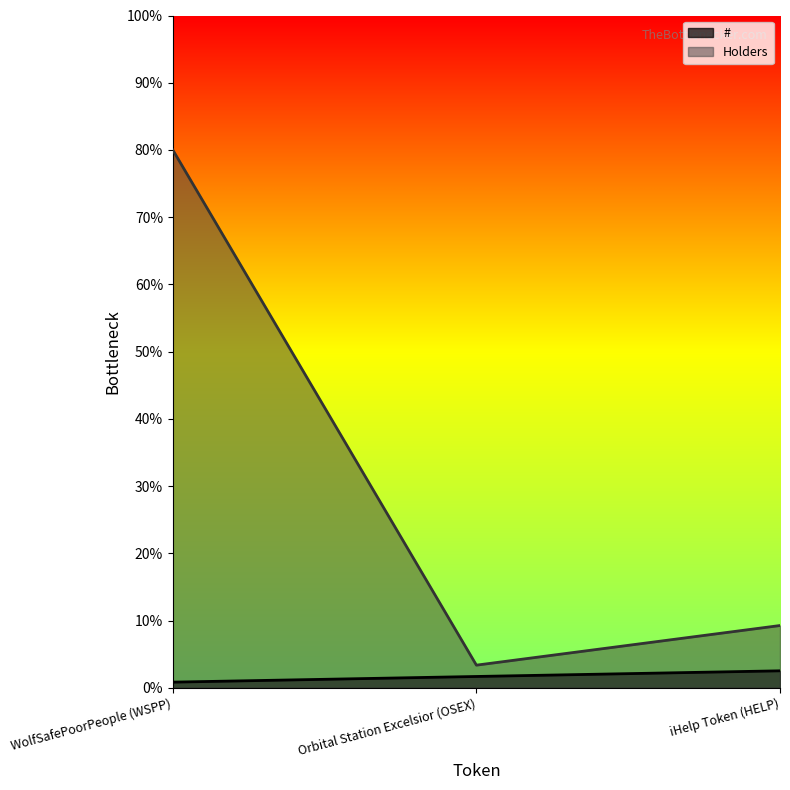

How many distinct data groups are displayed?

2